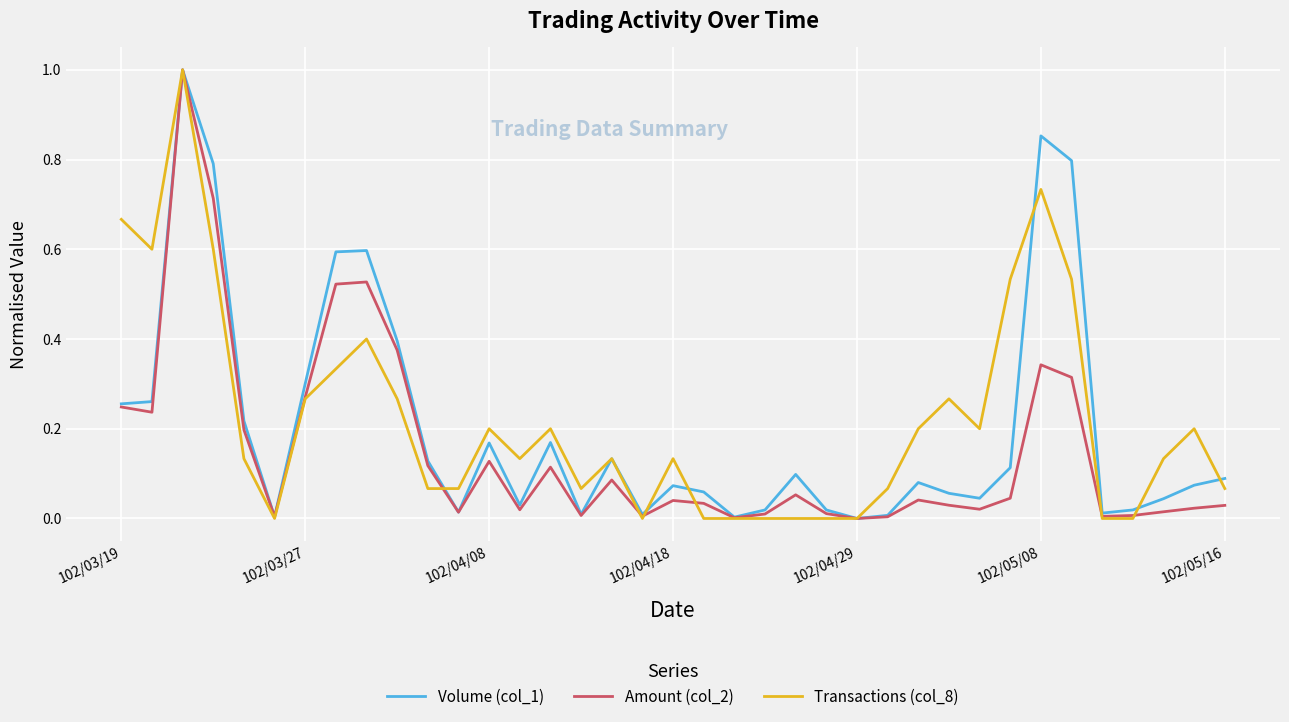

What is the highest value of the Transactions (col_8) series?

1.0